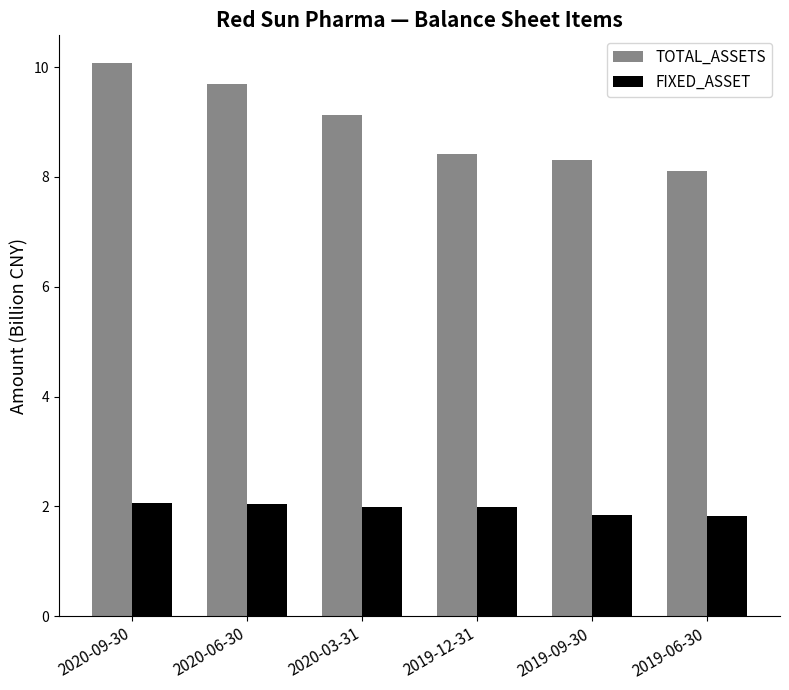

Where is TOTAL_ASSETS nearest to the value 9?

2020-03-31